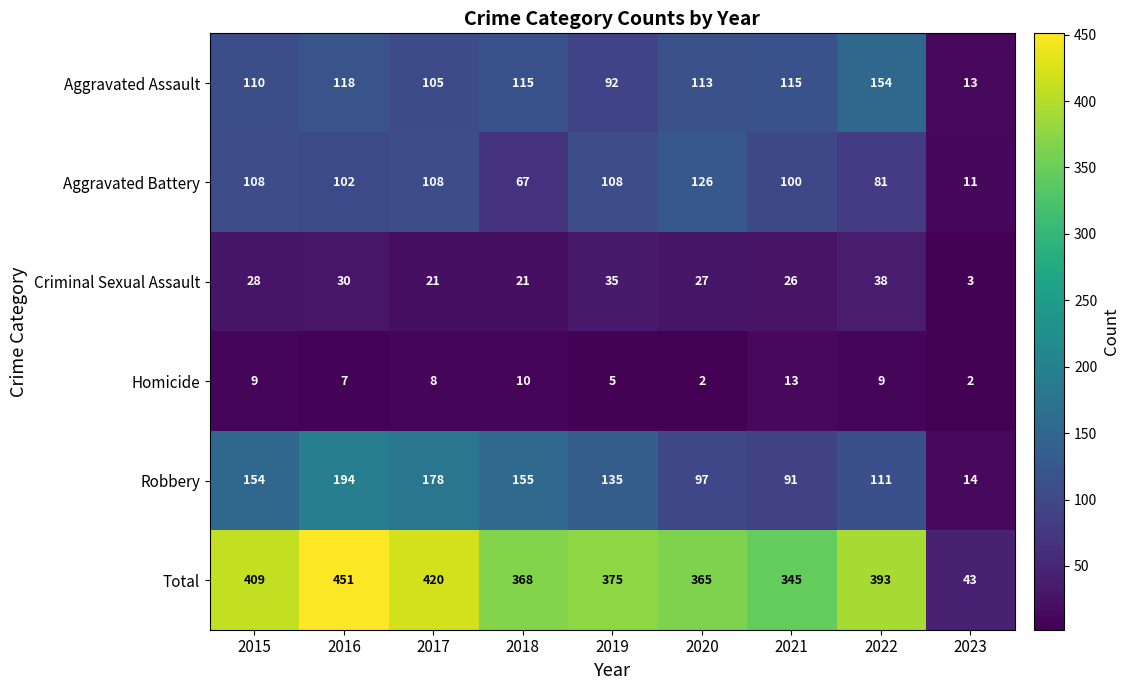

What is the difference between the Criminal Sexual Assault values at 2019 and 2017?

14